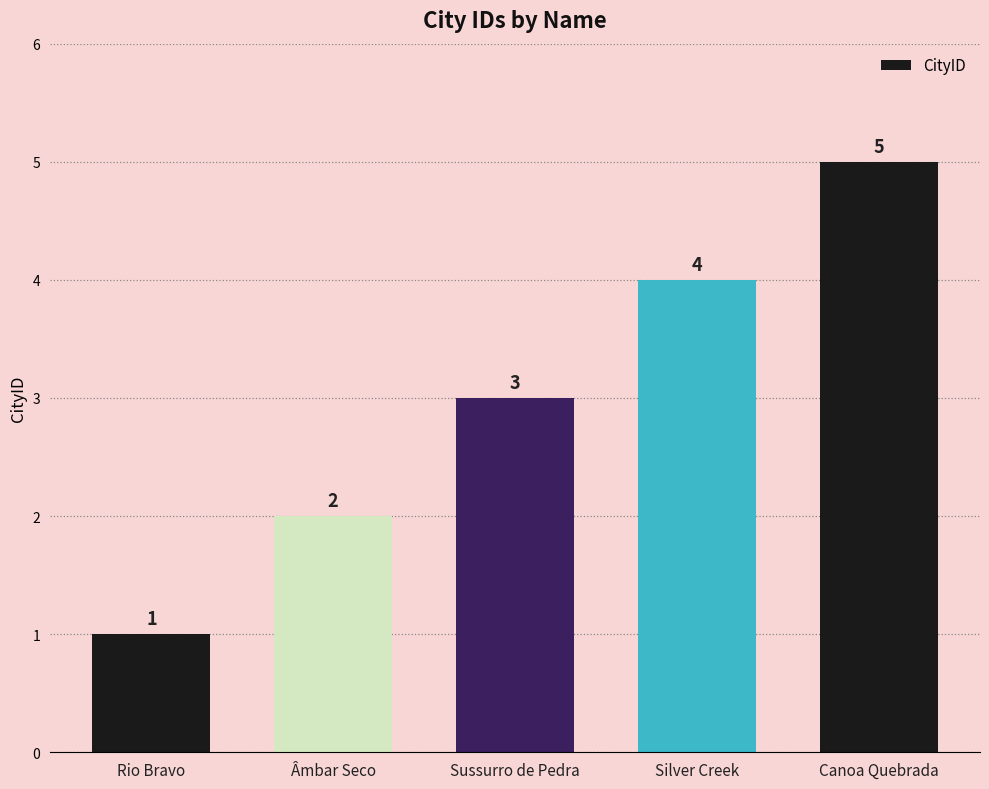

Reading left to right, transcribe all the data shown in this chart.

Rio Bravo=1	Âmbar Seco=2	Sussurro de Pedra=3	Silver Creek=4	Canoa Quebrada=5